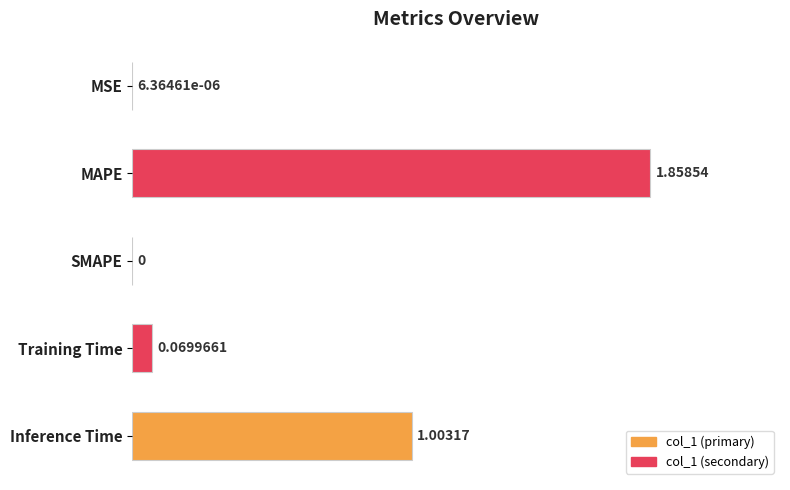

How many values exceed 0?

4